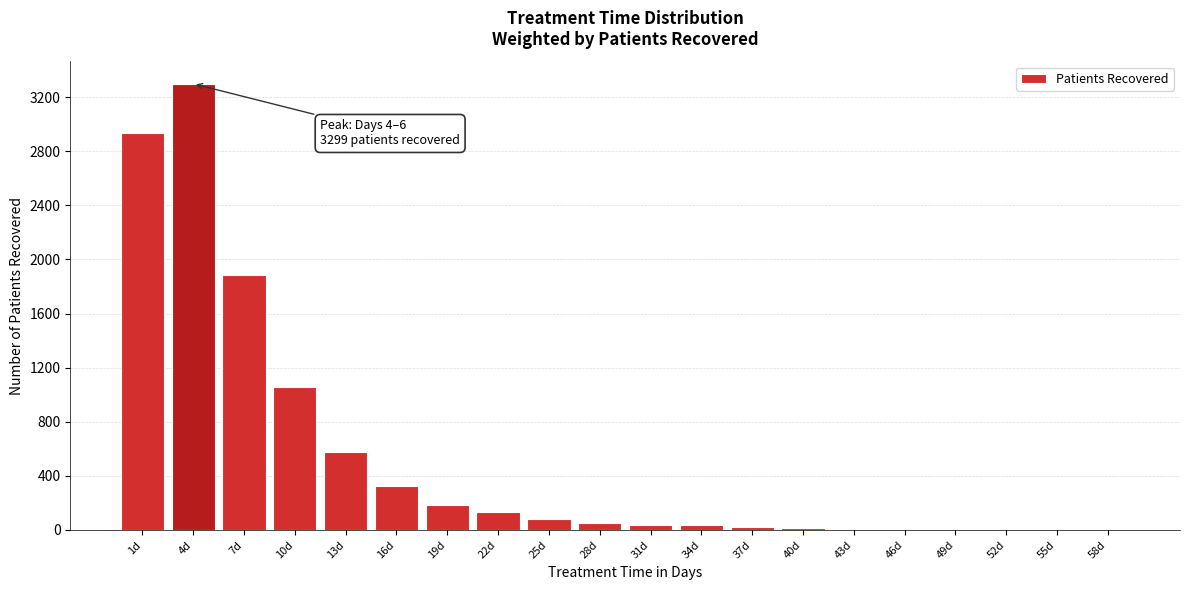

The value at 10d is 1054. True or false?

True